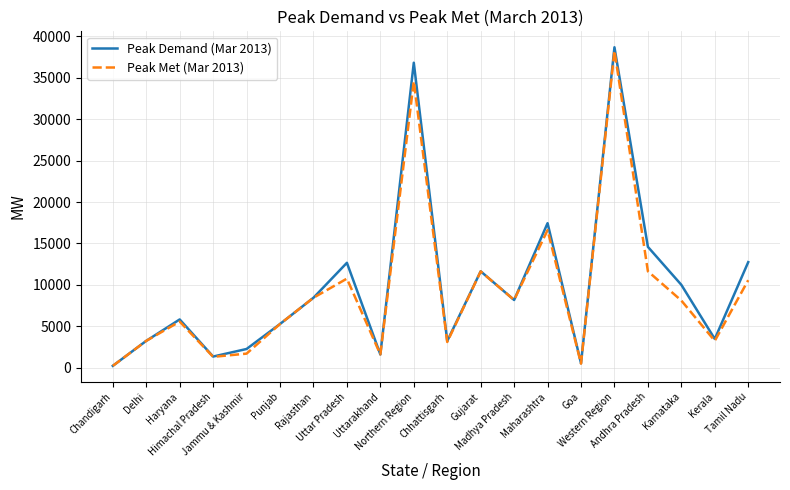

Which series has the largest range (max minus min)?

Peak Demand (Mar 2013)